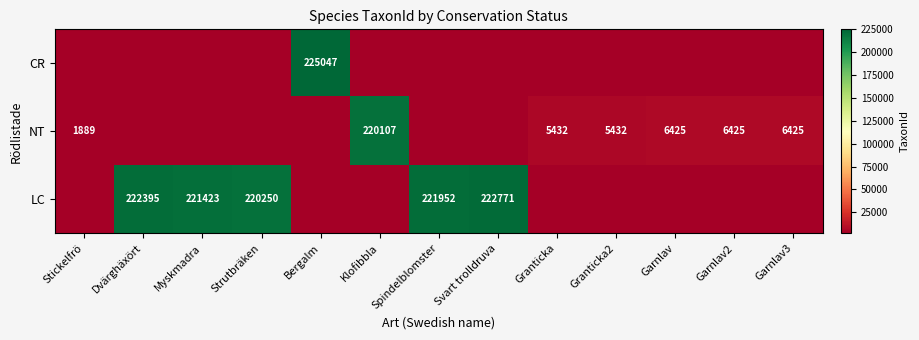

Is it true that NT equals 2509 at Garnlav2?

False